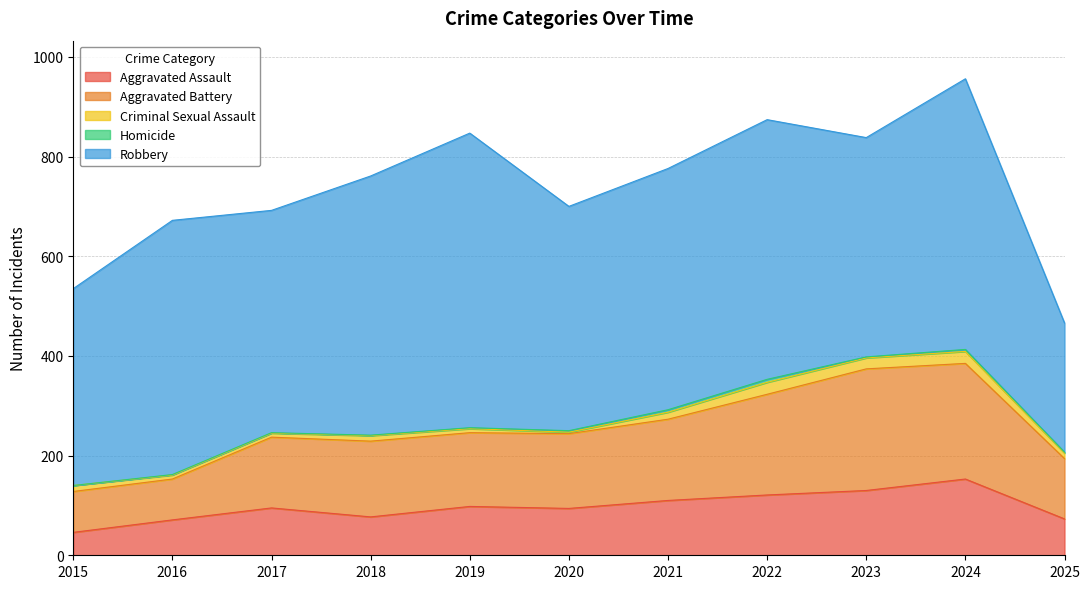

Reading left to right, extract all data points from this chart.

Aggravated Assault: 2015=46	2016=71	2017=95	2018=77	2019=98	2020=94	2021=110	2022=121	2023=130	2024=153	2025=73
Aggravated Battery: 2015=82	2016=82	2017=142	2018=152	2019=148	2020=150	2021=163	2022=202	2023=244	2024=232	2025=121
Criminal Sexual Assault: 2015=12	2016=8	2017=8	2018=11	2019=8	2020=3	2021=14	2022=24	2023=22	2024=24	2025=11
Homicide: 2015=0	2016=1	2017=1	2018=1	2019=2	2020=3	2021=5	2022=6	2023=2	2024=4	2025=2
Robbery: 2015=395	2016=510	2017=446	2018=520	2019=591	2020=450	2021=484	2022=521	2023=440	2024=543	2025=259